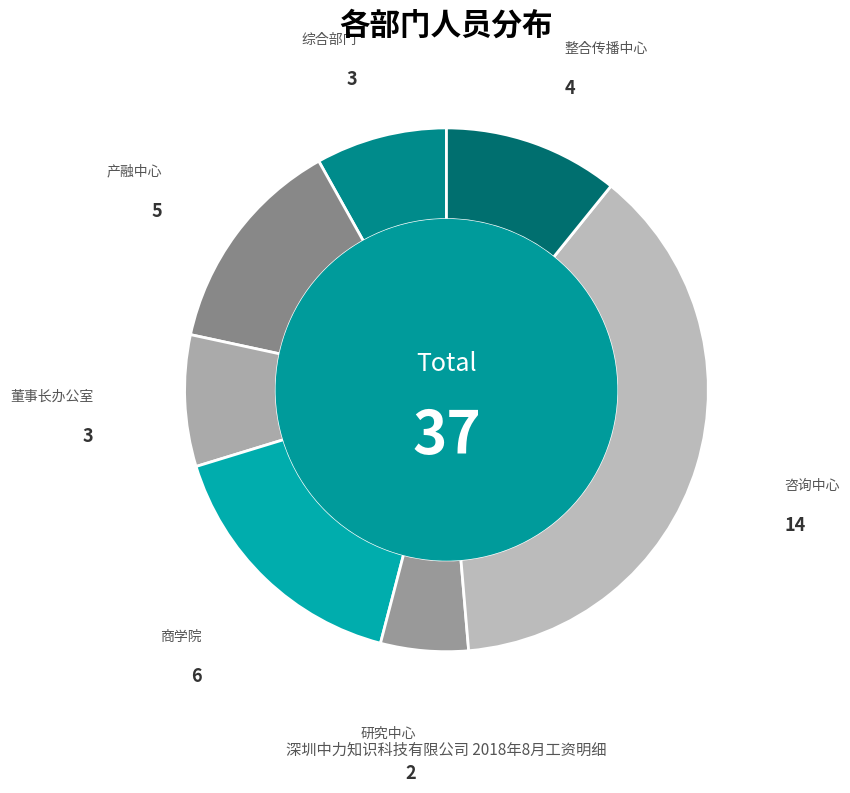

Is there any slice that represents more than half of the pie?

No